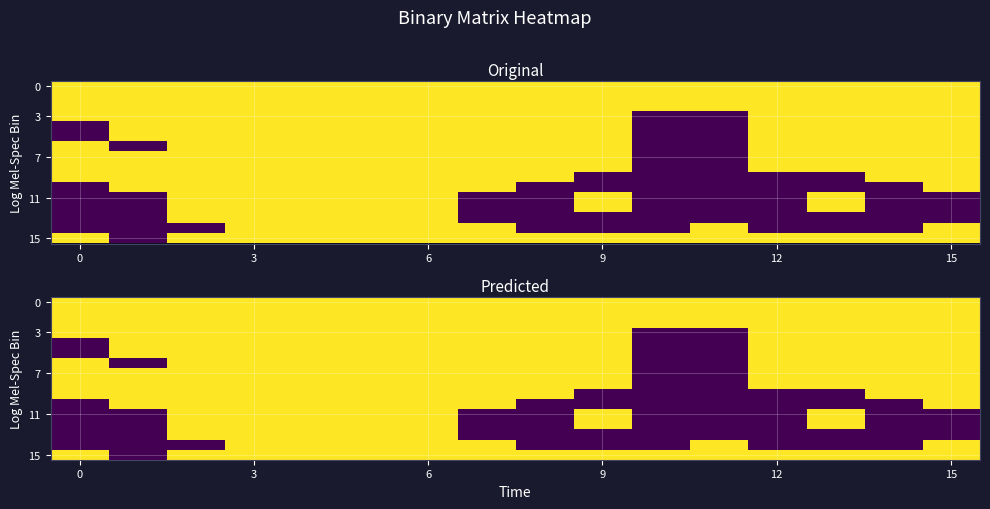

What is the difference between the maximum and minimum values in the 11 series?

1